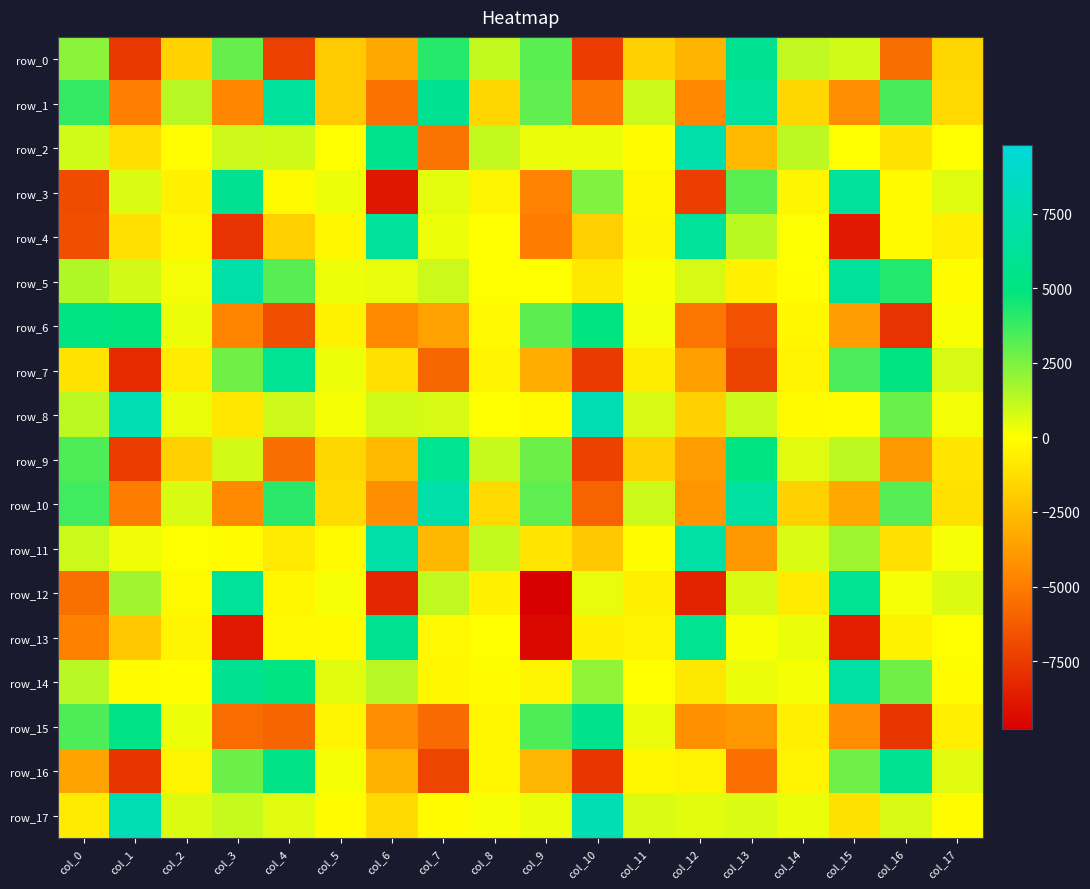

Is the value of row_17 at col_11 greater than the value of row_7 at col_9?

Yes